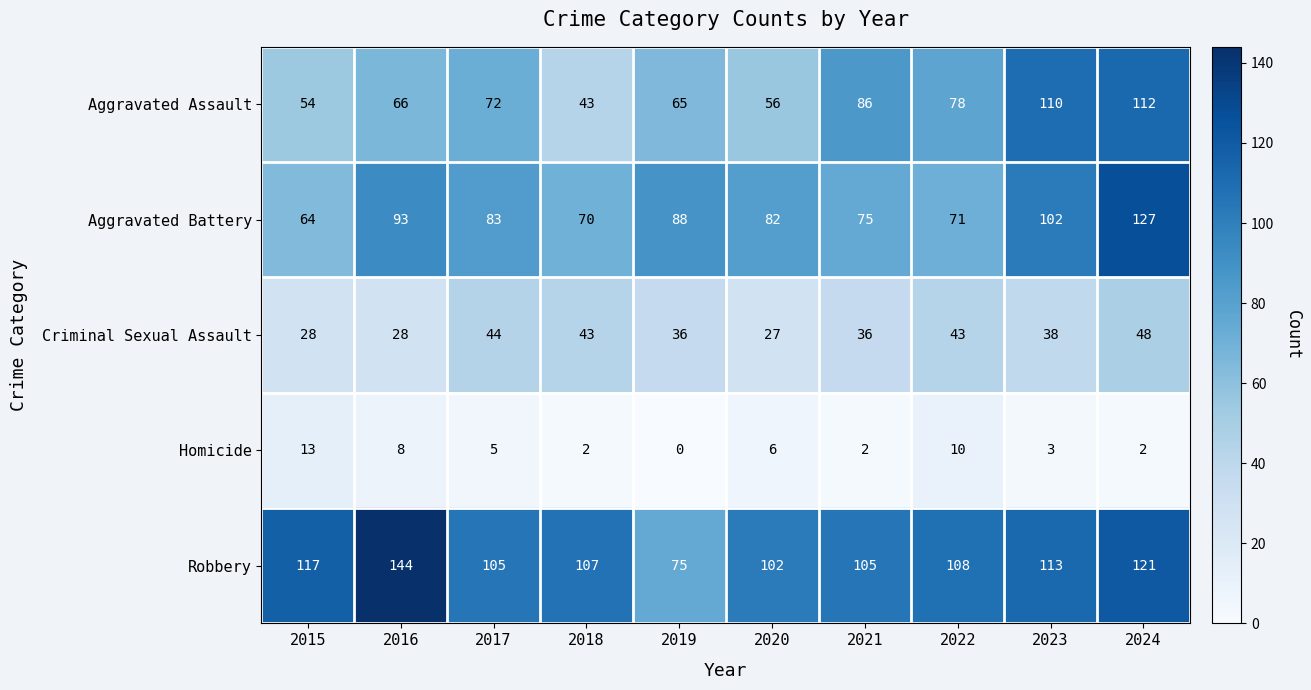

The value of Homicide at 2021 is 3. True or false?

False